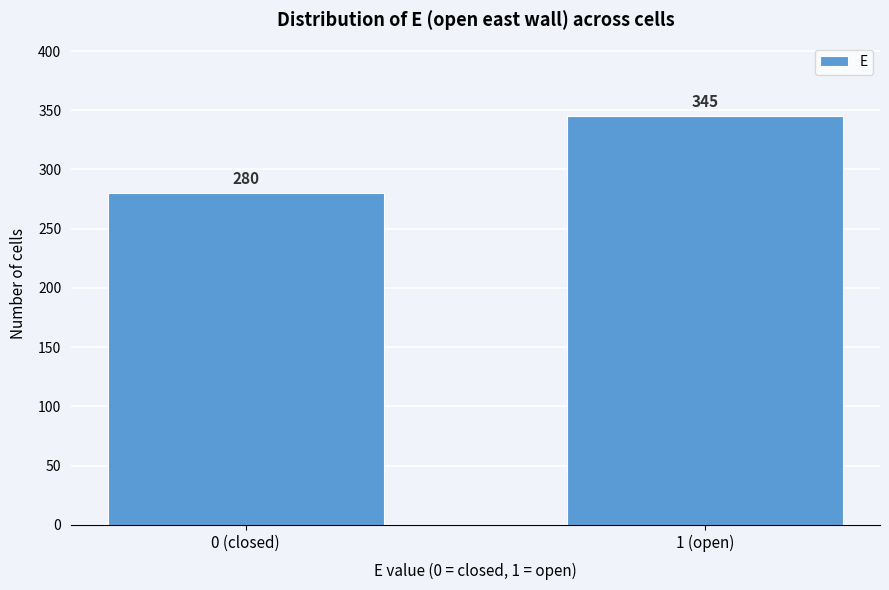

Reading left to right, list all the values displayed in this chart.

0 (closed)=280	1 (open)=345